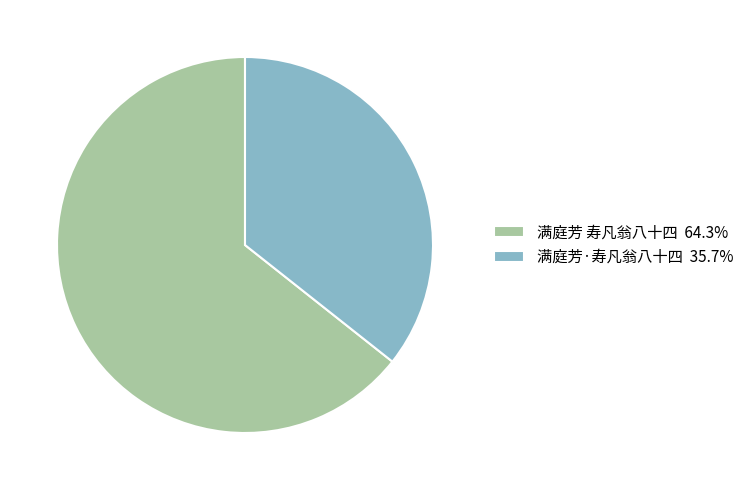

Which slice is the largest?

满庭芳 寿凡翁八十四